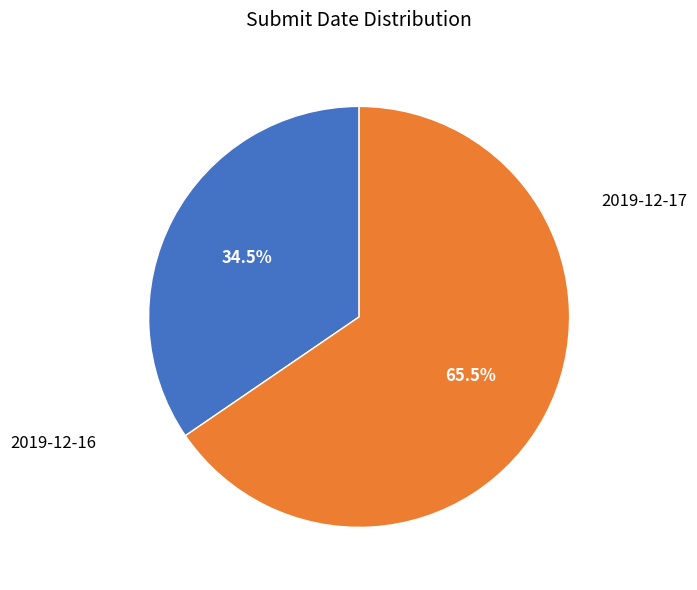

What is the majority slice?

2019-12-17